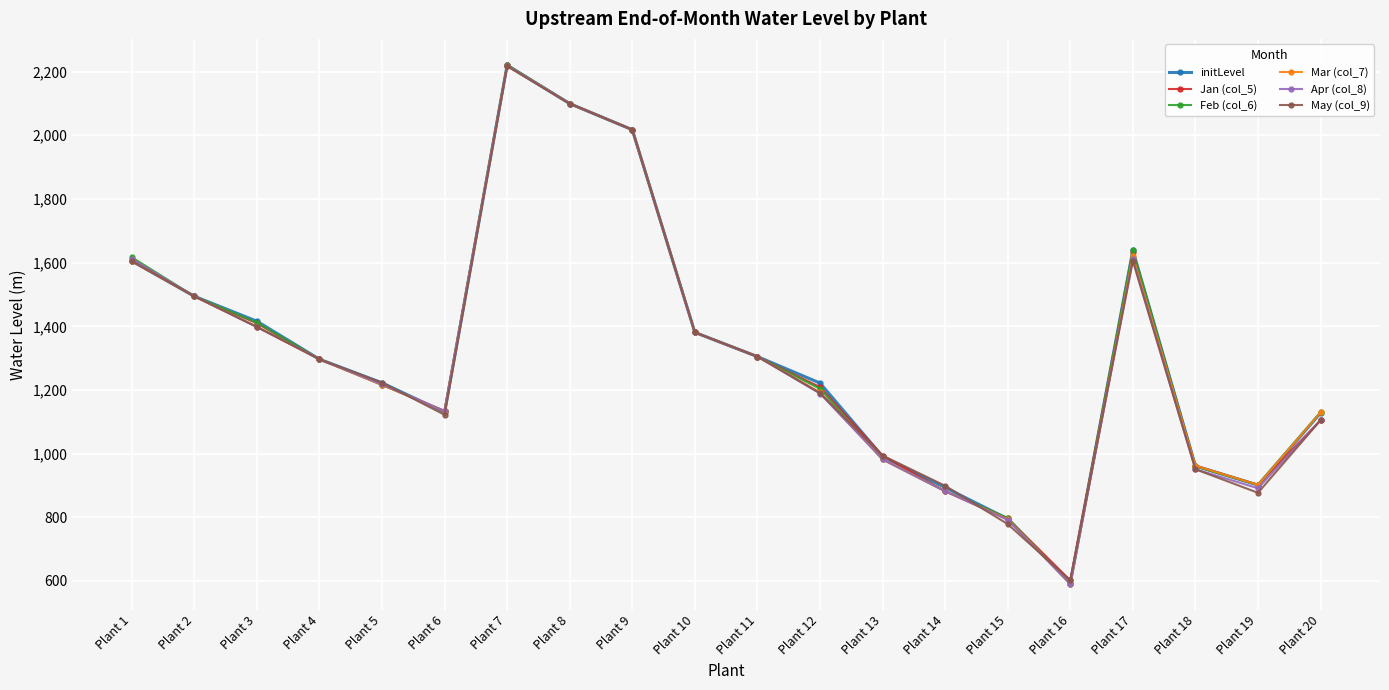

What is the value of the initLevel point at the 1st from the left?

1605.2